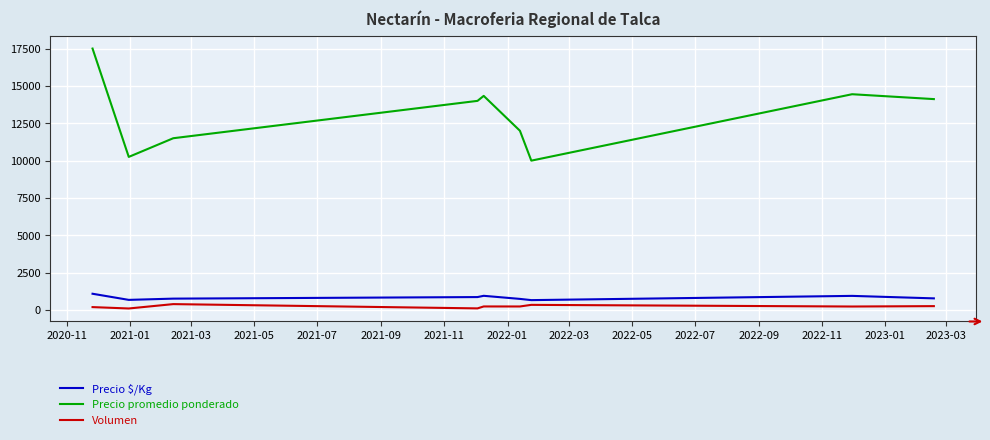

Which series has the largest total across all categories?

Precio promedio ponderado